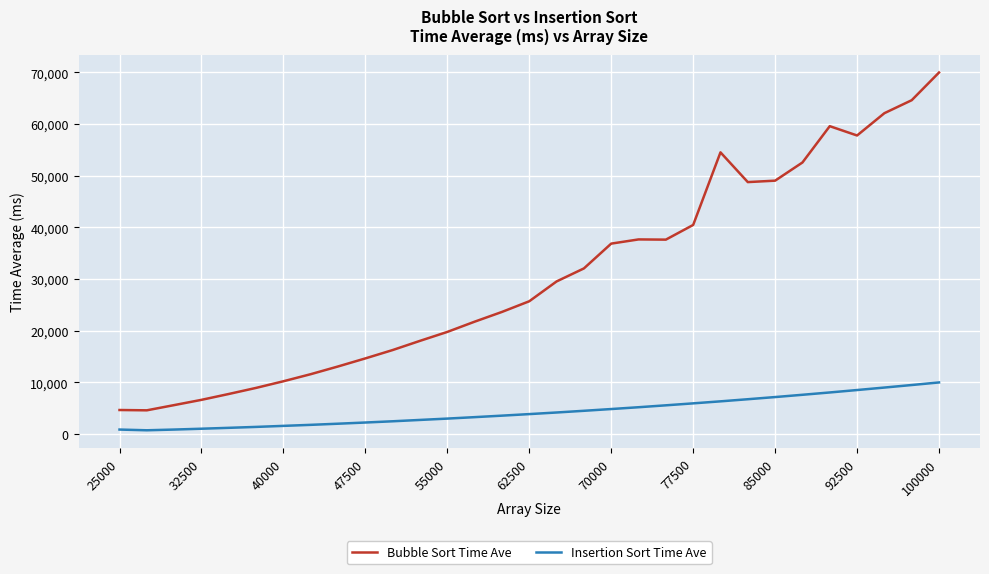

Which series has the widest spread of values?

Bubble Sort Time Ave